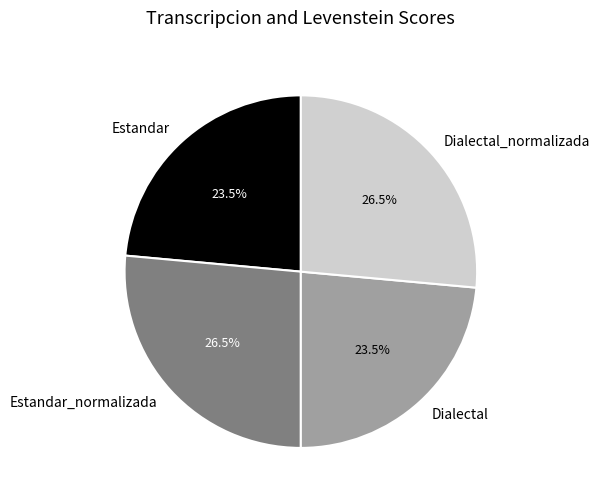

How many segments does this pie chart have?

4